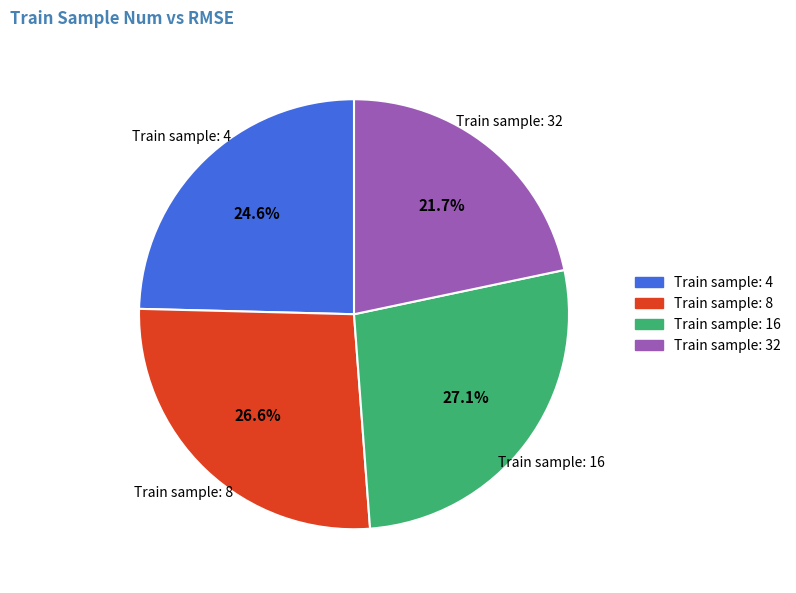

How many segments does this pie chart have?

4